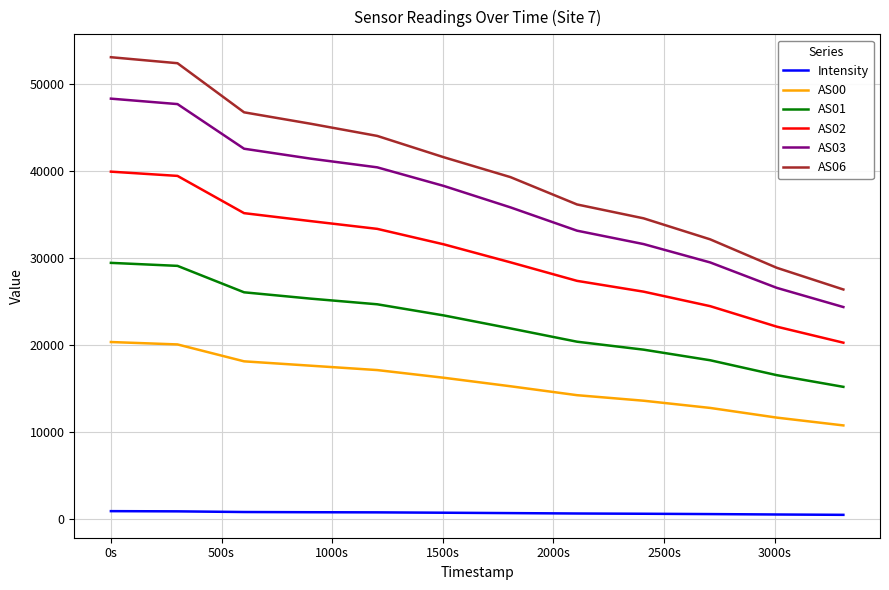

Which series has the largest total across all categories?

AS06